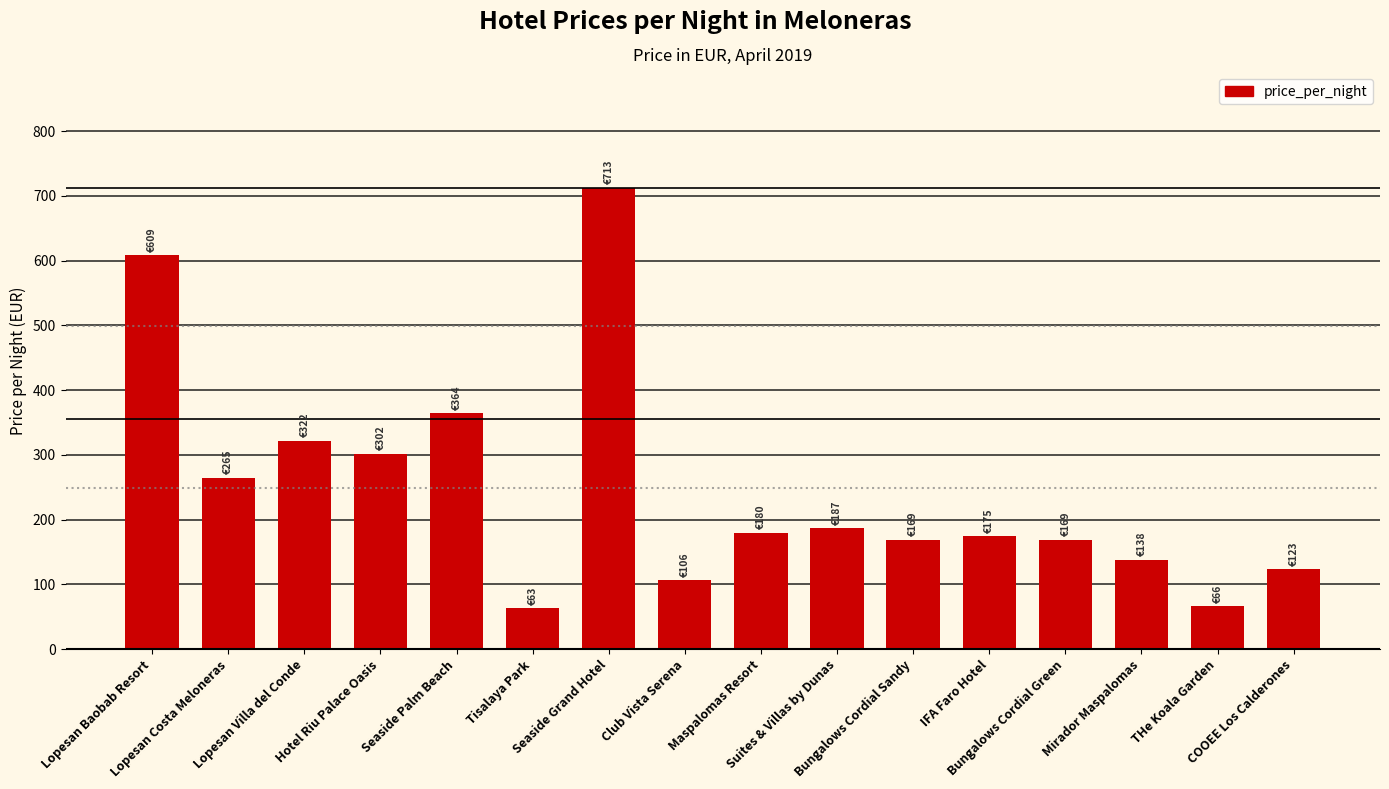

The chart shows a value of 877 at Lopesan Baobab Resort. True or false?

False